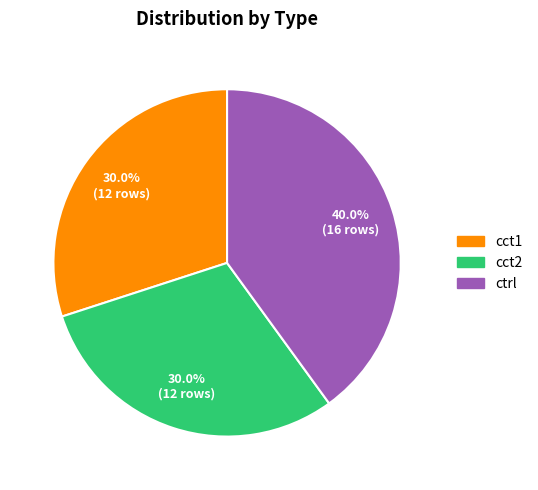

Which category has the biggest portion of the pie?

ctrl